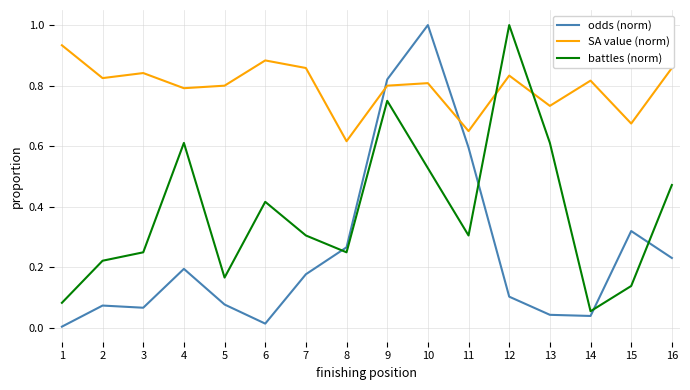

What is the total value across all series at 10?

2.3